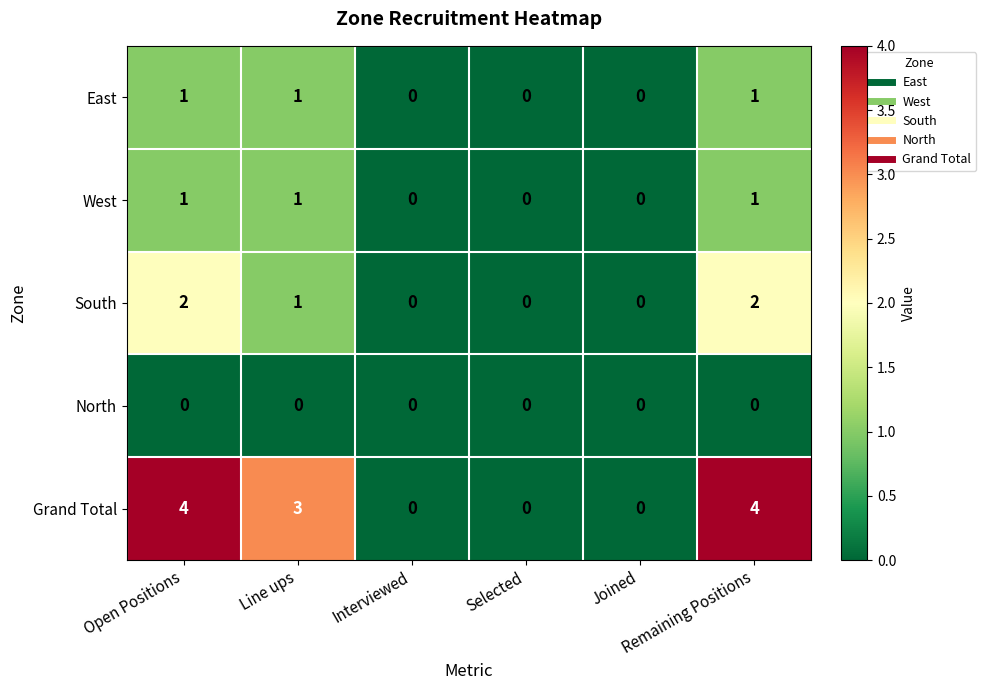

What is the maximum value shown in the chart?

4